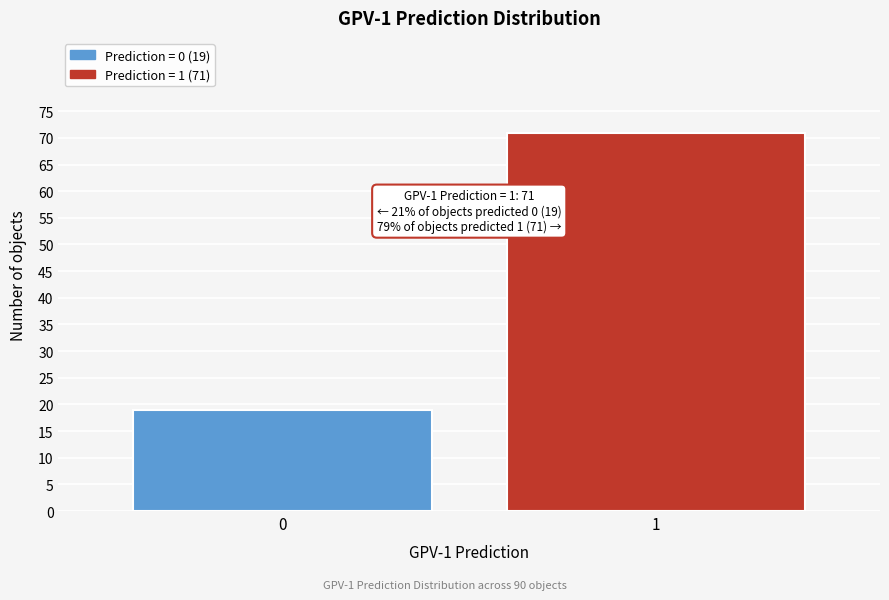

Reading left to right, list all the values displayed in this chart.

19	71